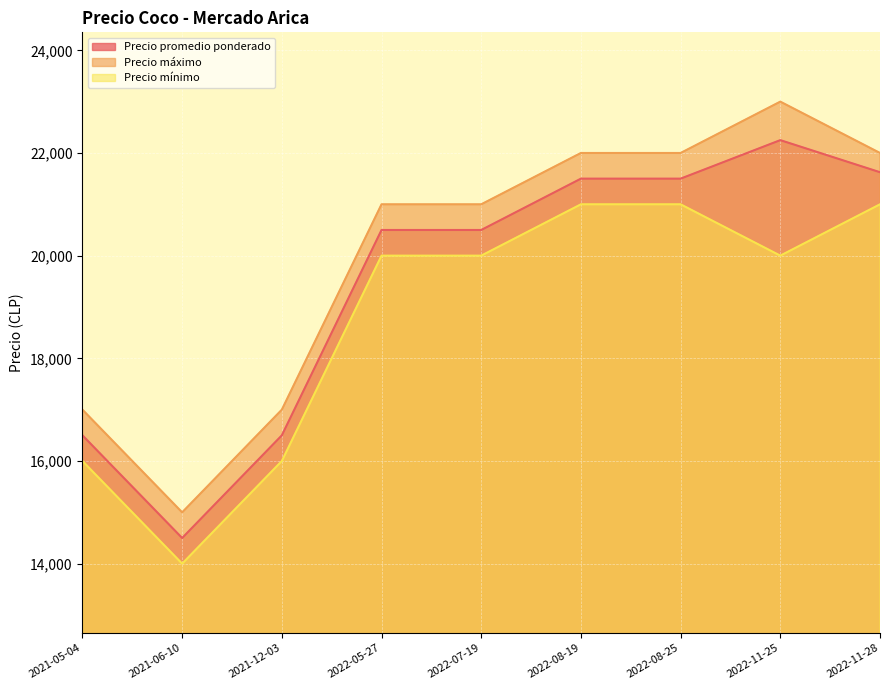

What position from the right is 2022-08-19?

4